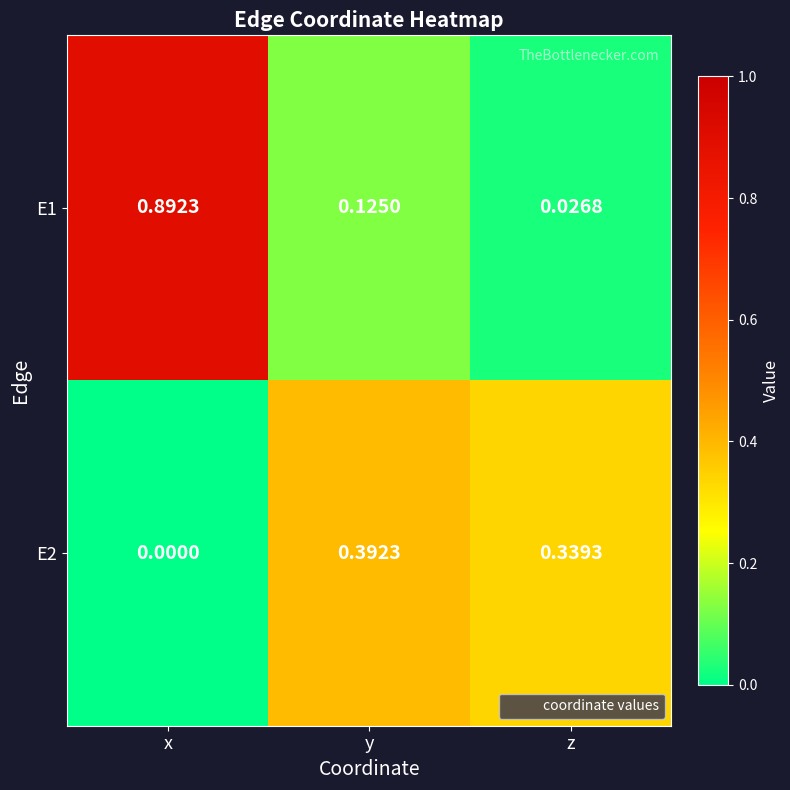

How many positive values does the E2 series have?

2